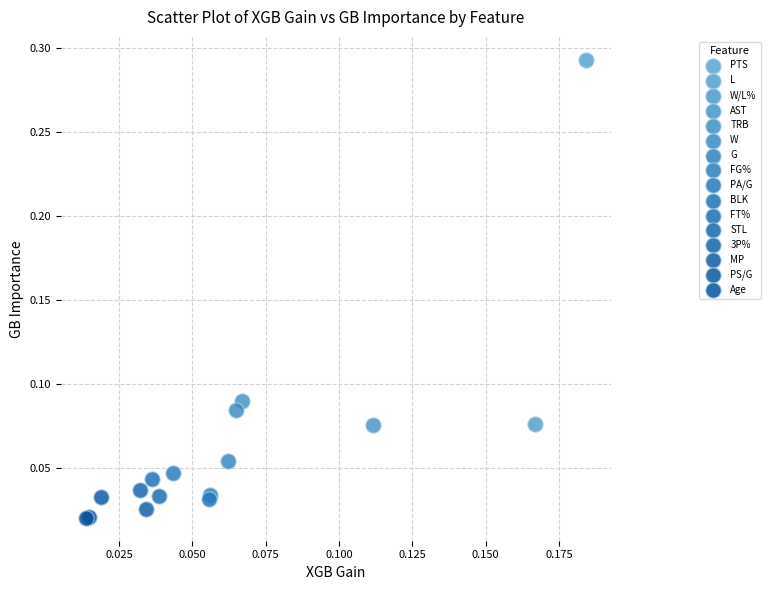

What are all the series names shown in the legend?

PTS, L, W/L%, AST, TRB, W, G, FG%, PA/G, BLK, FT%, STL, 3P%, MP, PS/G, Age